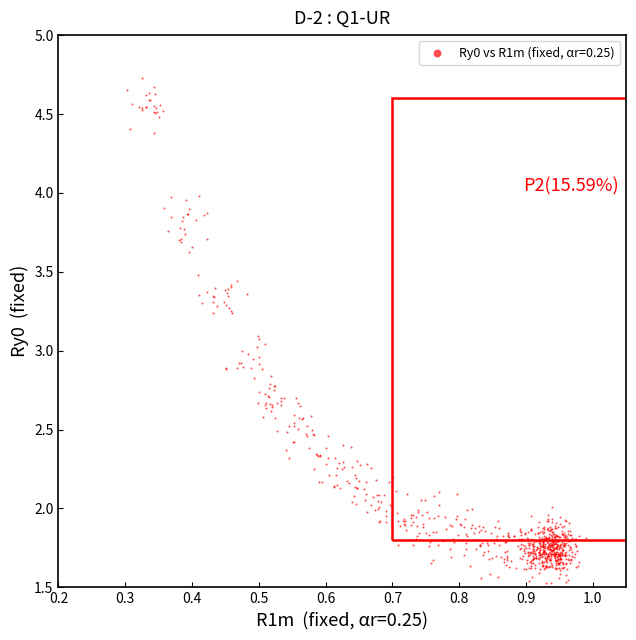

What is the range of X values (max minus min)?

0.7